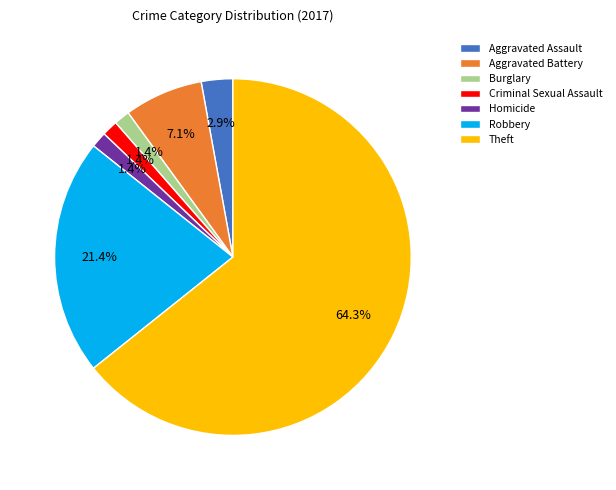

Is there a majority slice in this chart?

Yes